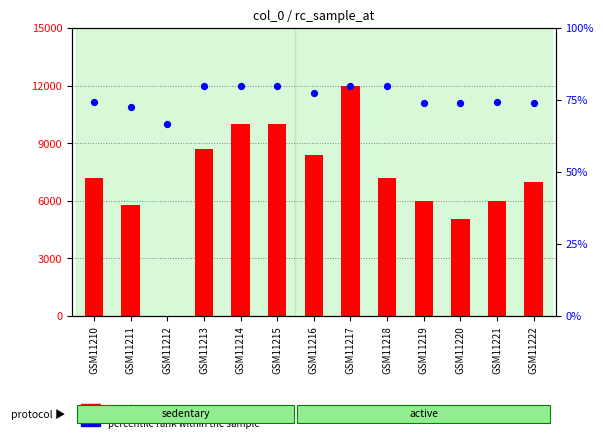

At which category is the sum across all series the highest?

GSM11217